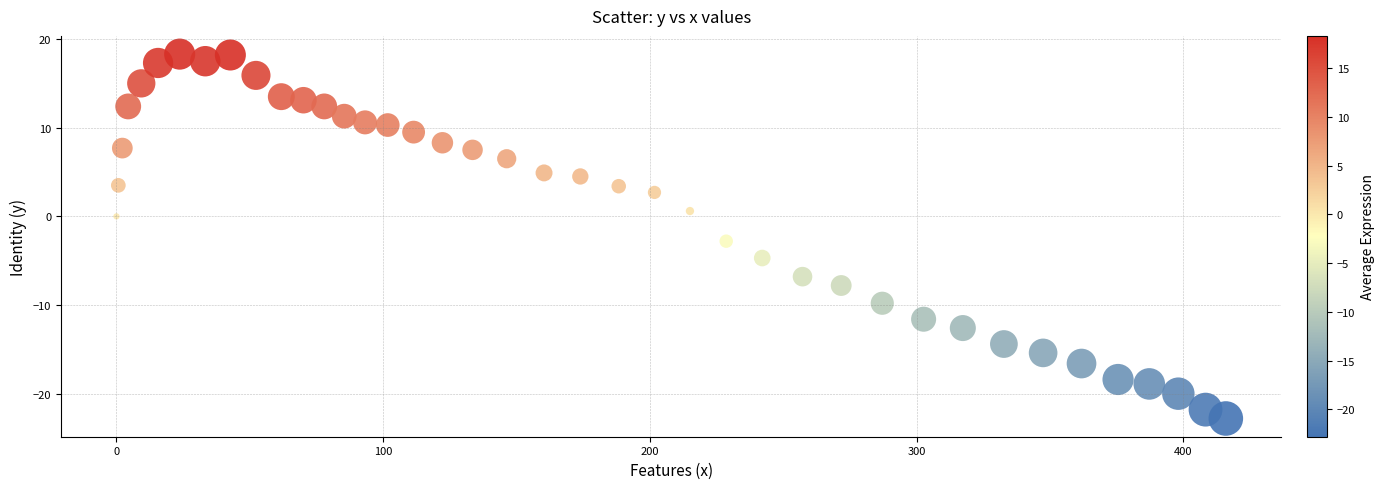

What is the range of Y values (max minus min)?

41.1